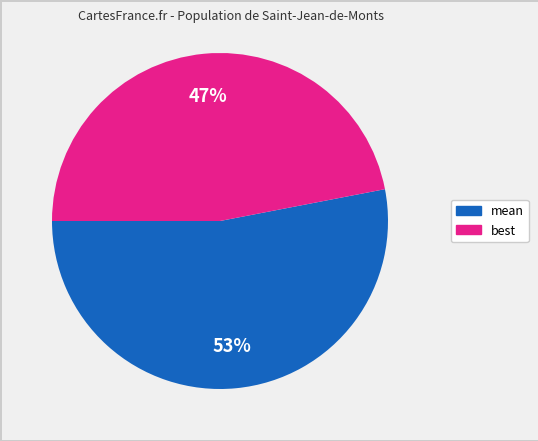

To the nearest percent, what is the average slice percentage?

50%